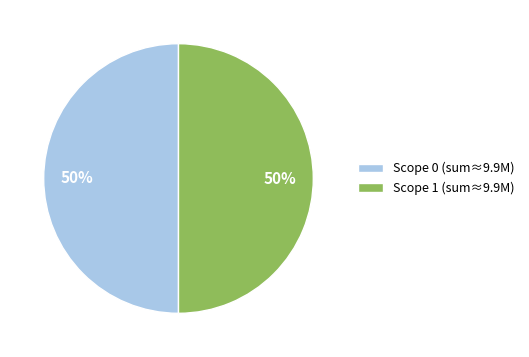

What is the ratio of the value at Scope 0 (sum≈9.9M) to the value at Scope 1 (sum≈9.9M)?

1.0